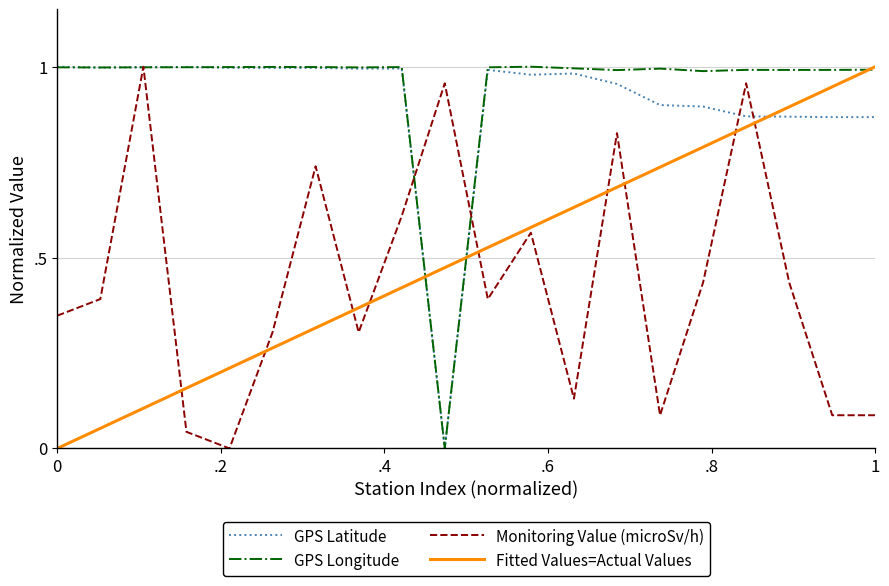

How many interior local valleys does the Monitoring Value (microSv/h) series have?

5